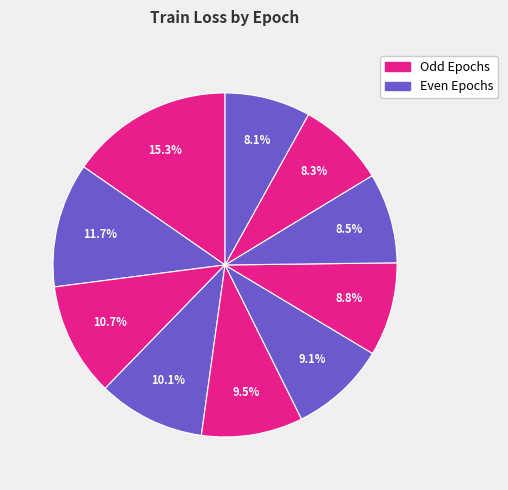

How many segments does this pie chart have?

10